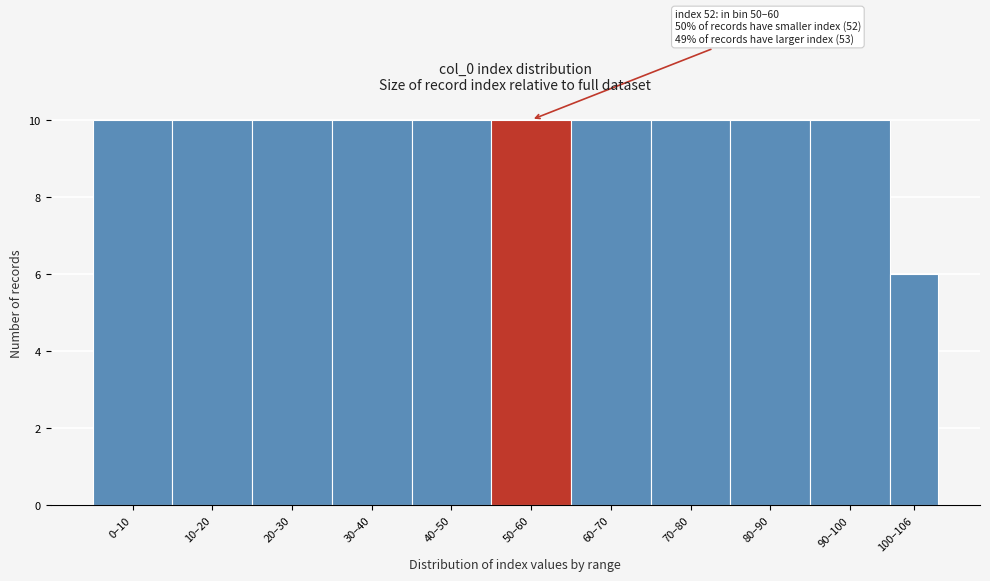

Reading right to left, what are all the values shown in this chart?

6	10	10	10	10	10	10	10	10	10	10